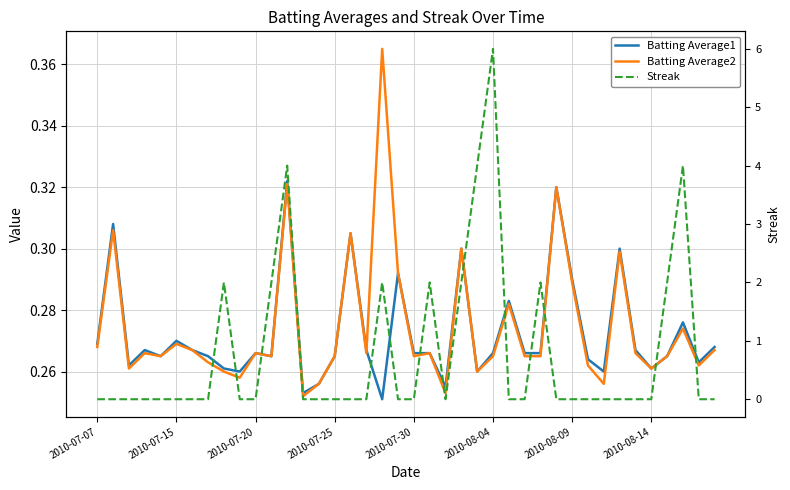

What is the average value of the Batting Average1 series?

0.3